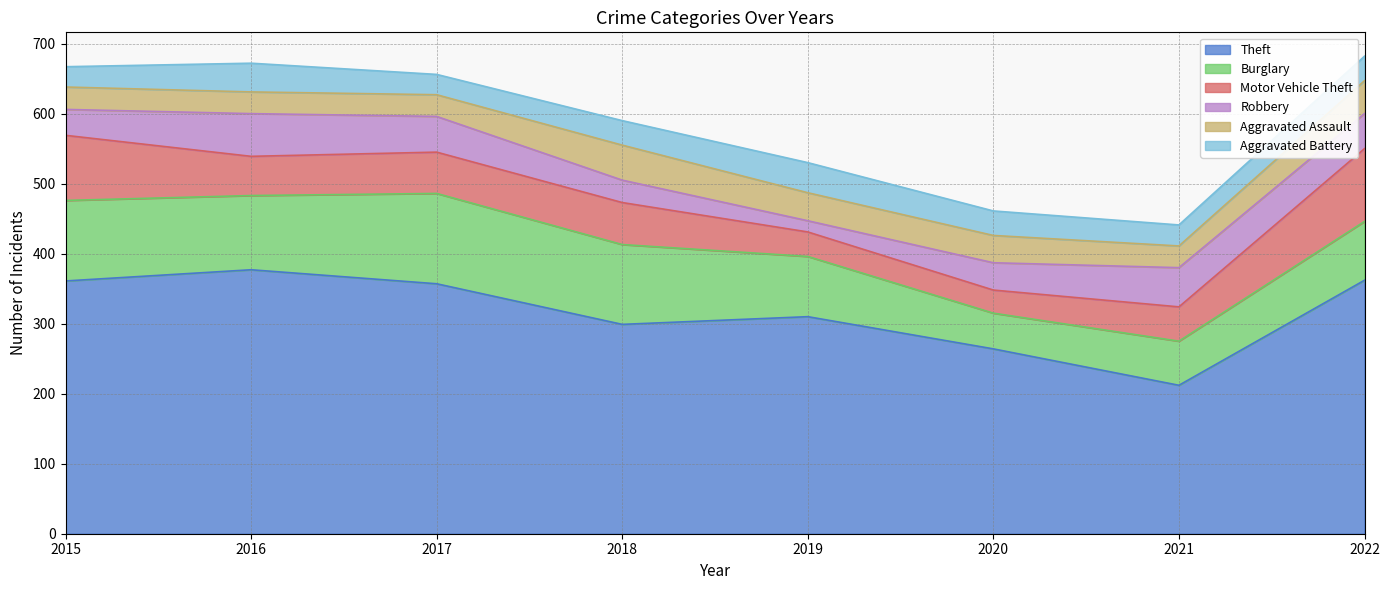

At which category does Robbery reach its first local peak?

2016